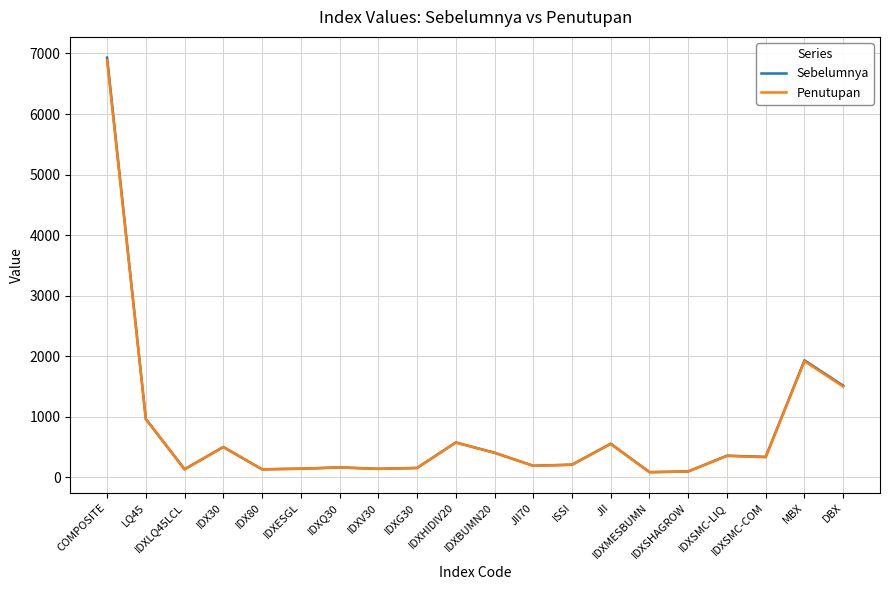

At which label is Penutupan closest to 3486?

MBX